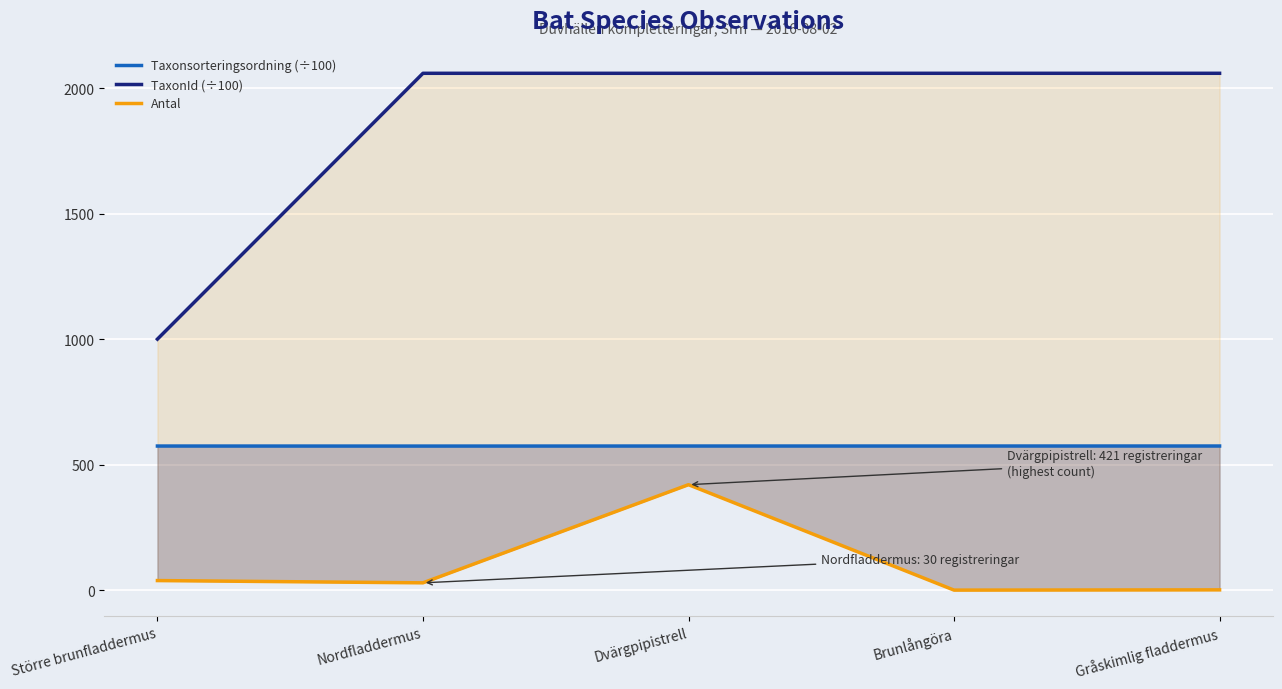

True or false: TaxonId (÷100) and Taxonsorteringsordning (÷100) cross at least once.

False